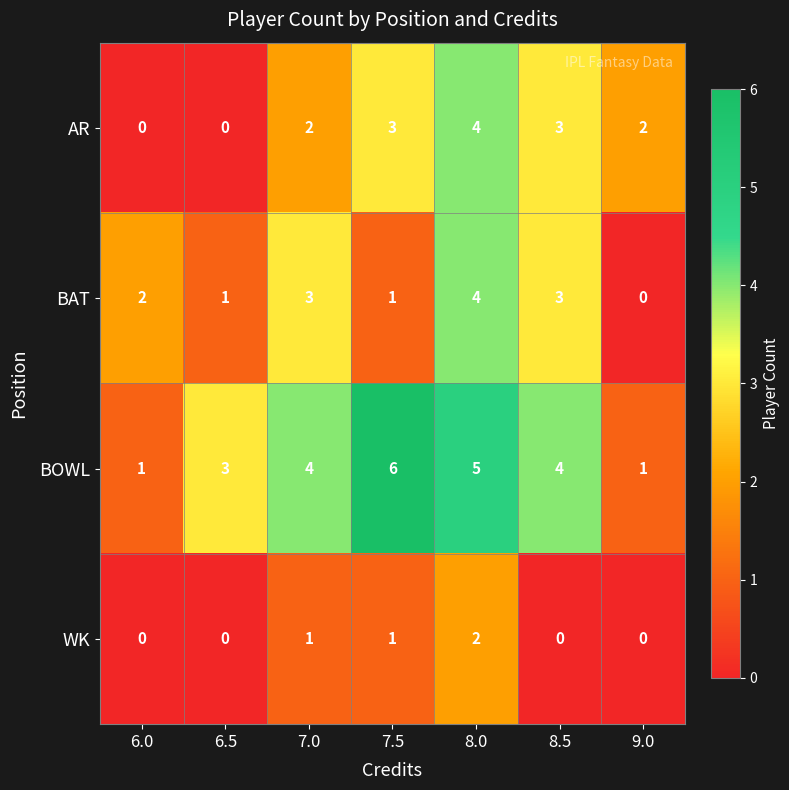

Count the AR values in the range 0 to 3.

6